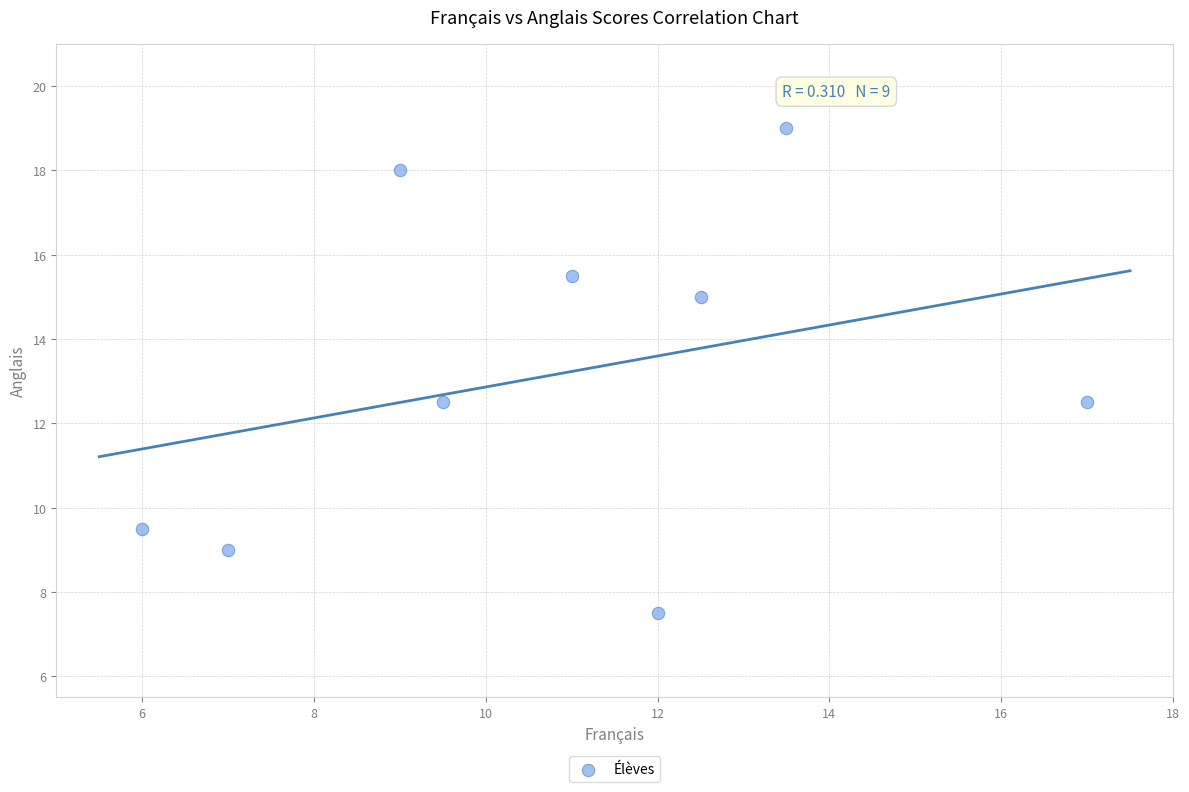

What is the range of Y values (max minus min)?

11.5